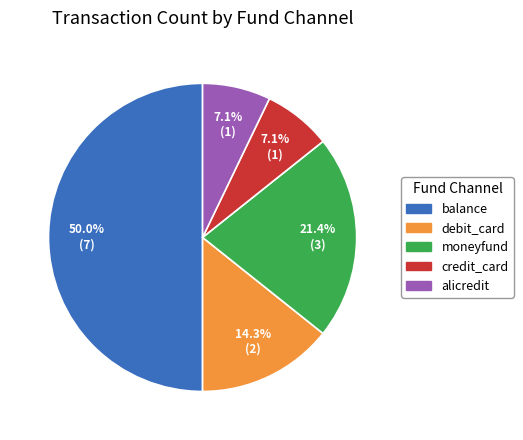

Is the sum of balance and moneyfund greater than half?

Yes